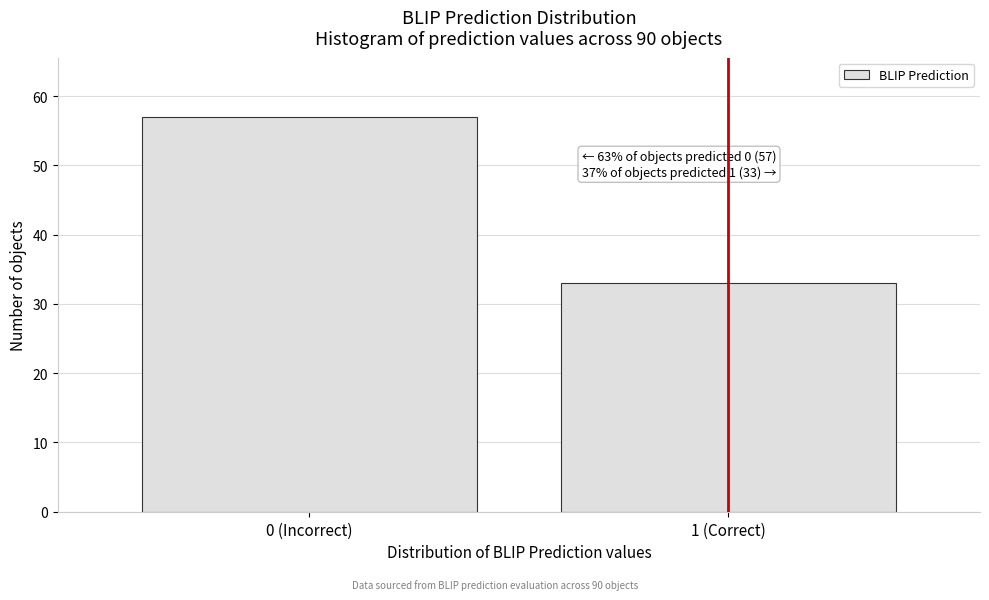

Reading right to left, extract all data points from this chart.

1 (Correct)=33	0 (Incorrect)=57